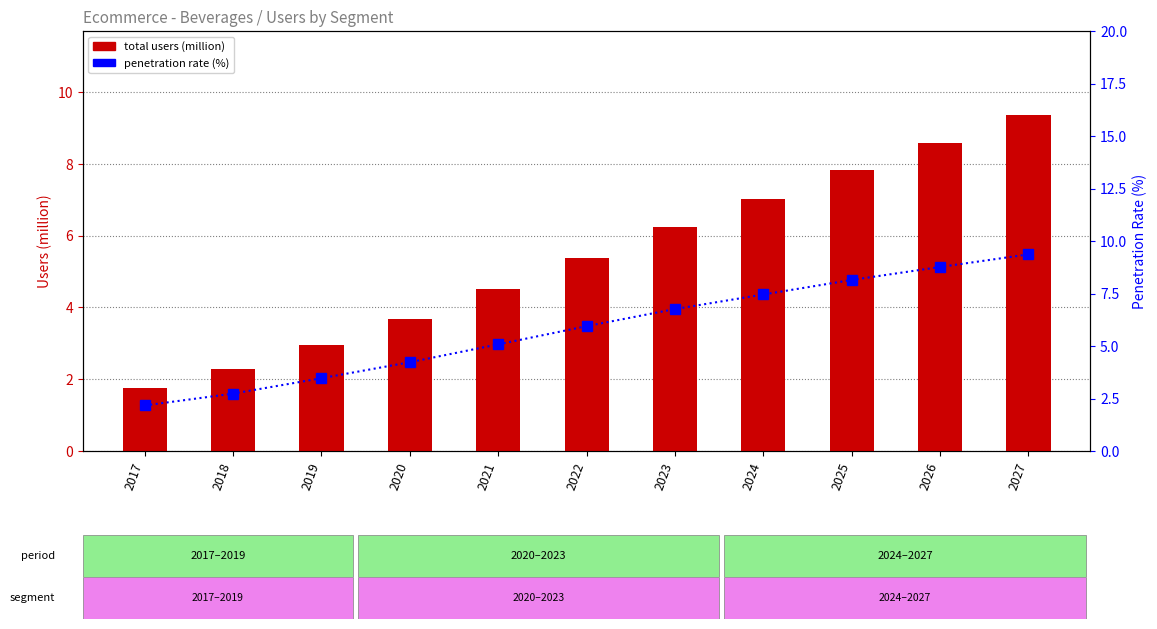

What is the smallest value displayed?

1.8